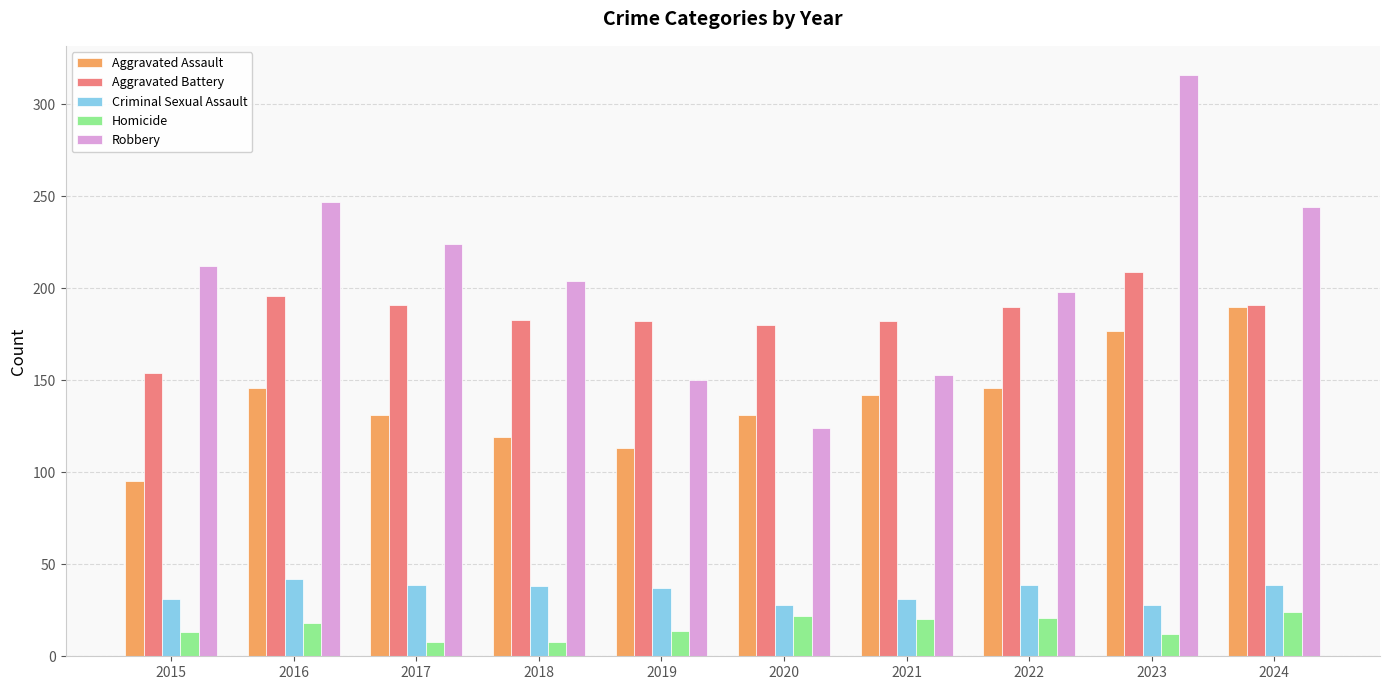

The Aggravated Assault series shows 193 at 2016. True or false?

False